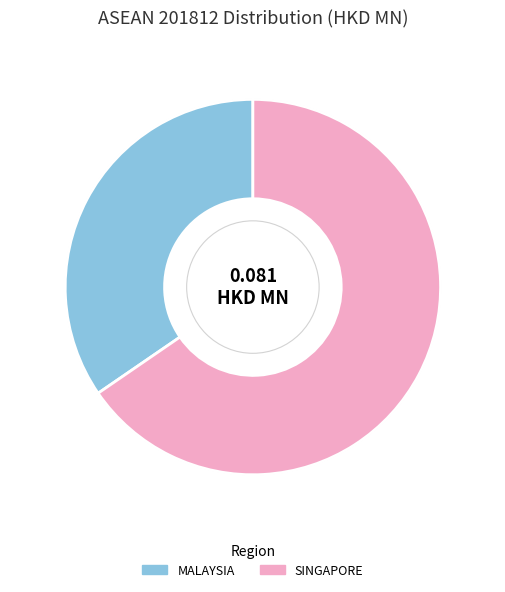

Which category has the smallest portion of the pie?

MALAYSIA